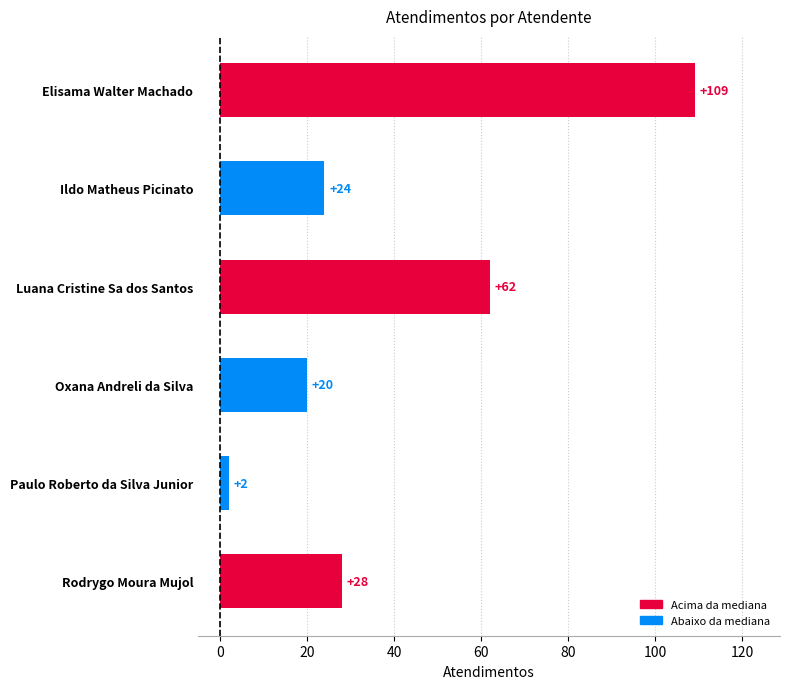

What position from the bottom is Ildo Matheus Picinato?

5